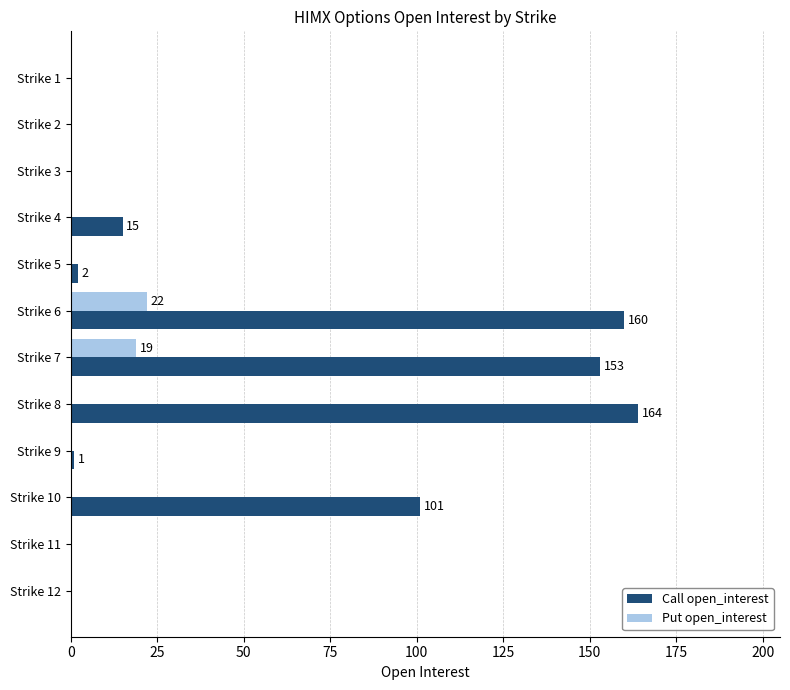

The value of Call open_interest at Strike 6 is 79. True or false?

False